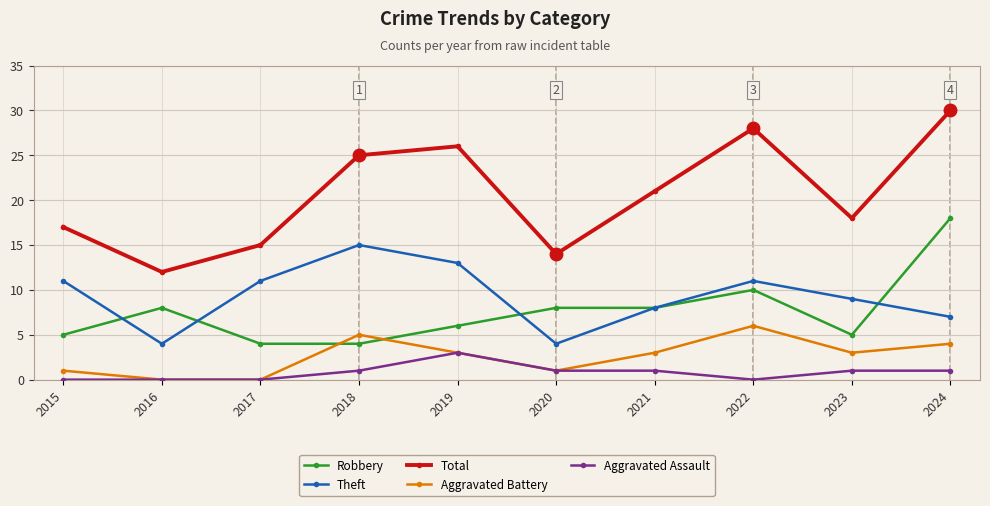

Where is the first local minimum for Theft?

2016